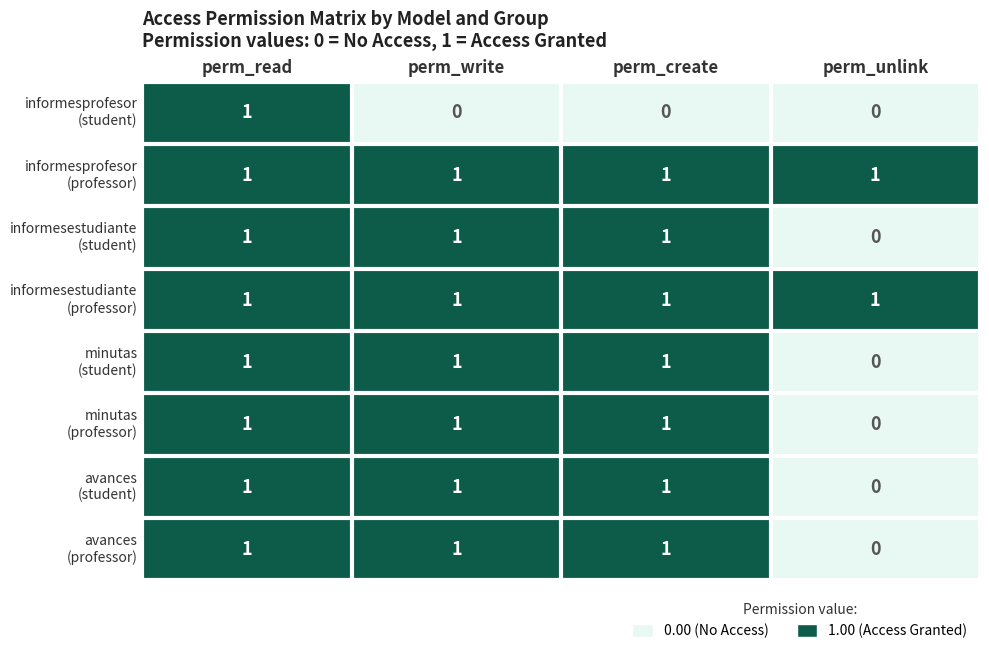

At how many categories does at least one series exceed 0?

4